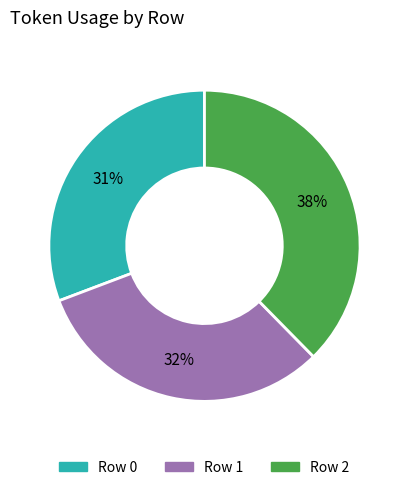

To the nearest percent, what is the average slice percentage?

33%